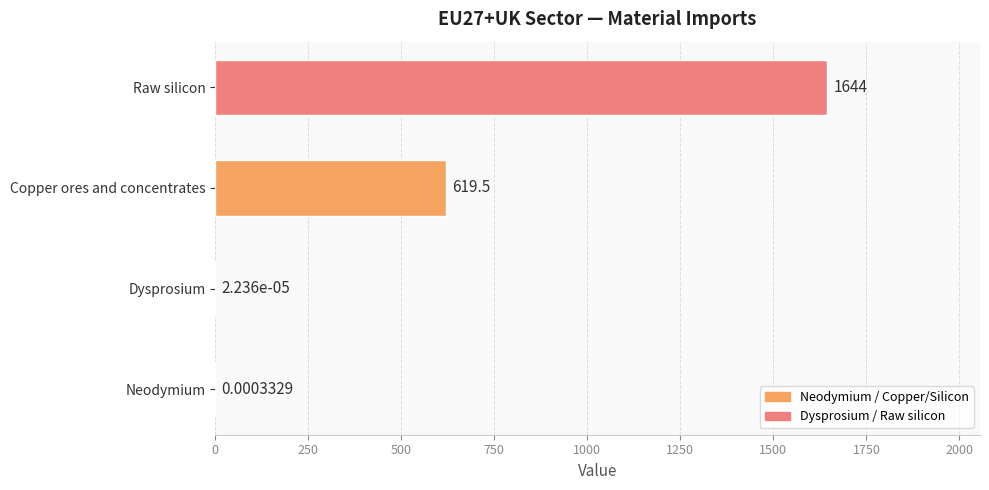

Which has a higher value, Copper ores and concentrates or Dysprosium?

Copper ores and concentrates